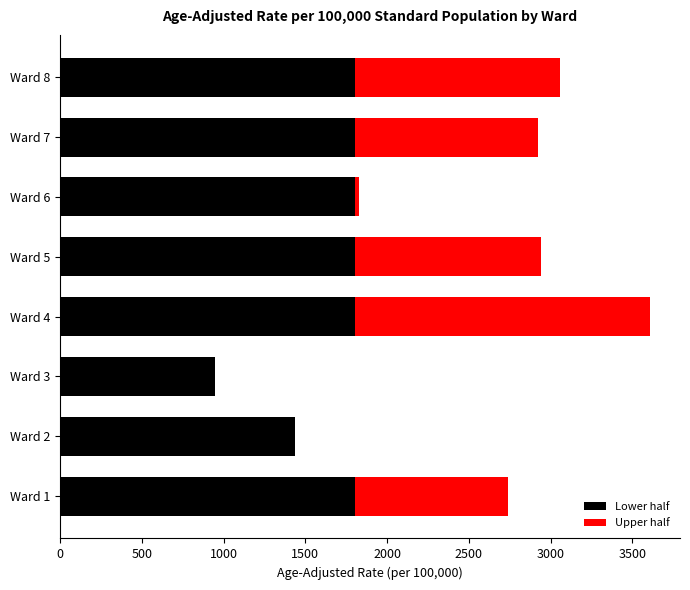

What is the minimum value shown in the chart?

945.8